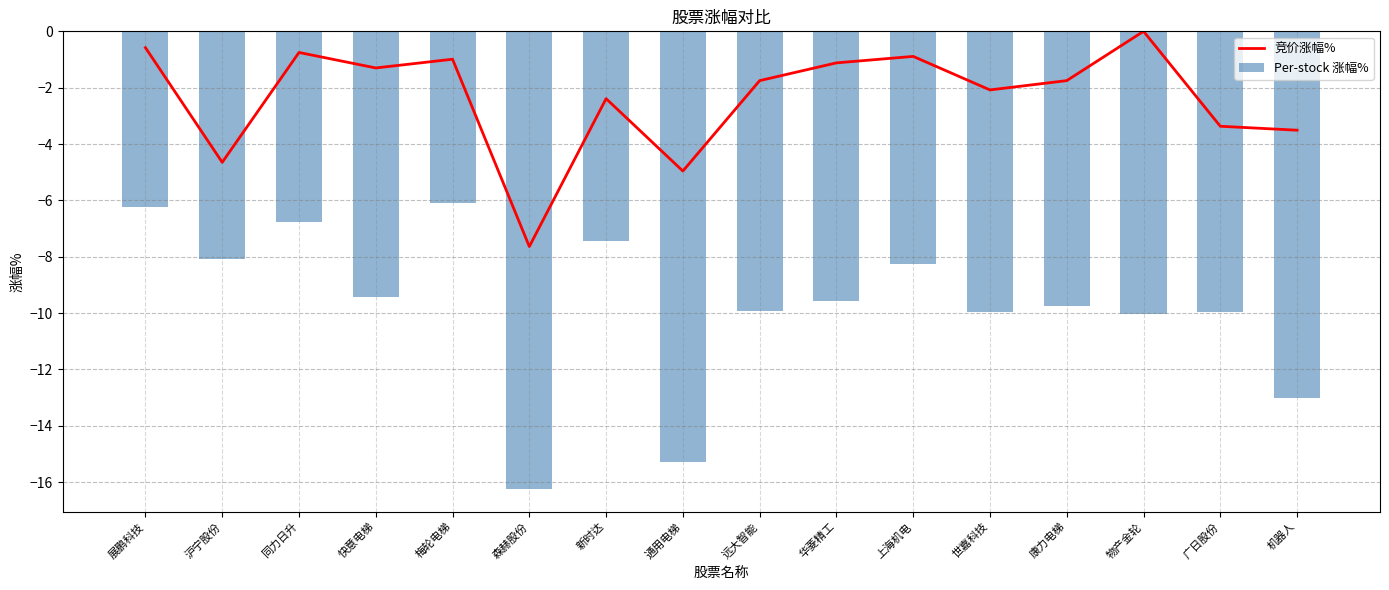

At which category is the sum across all series the highest?

展鹏科技